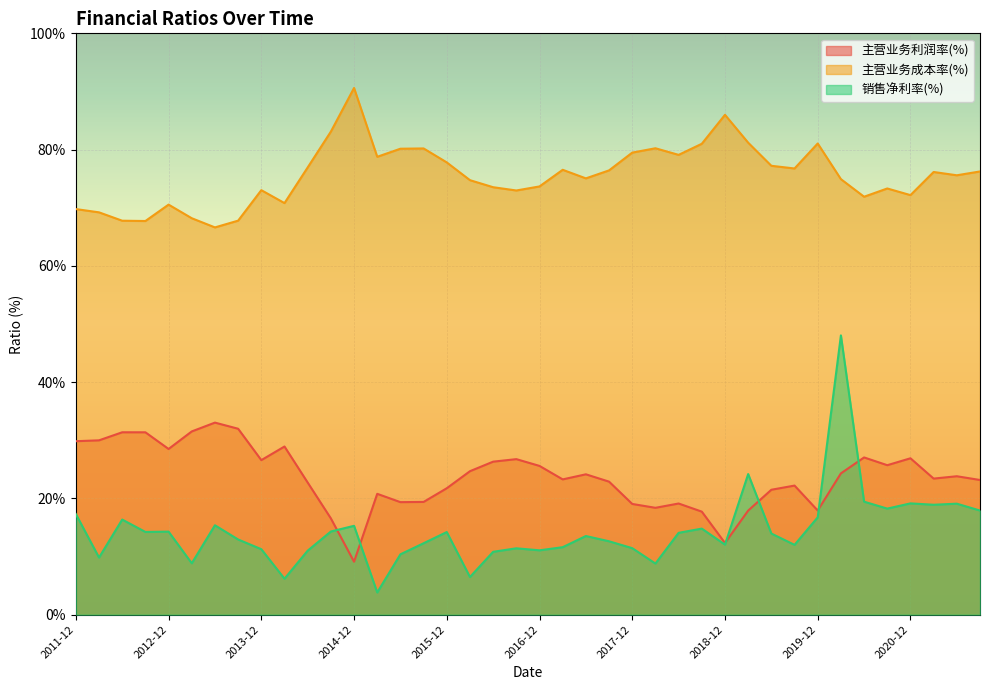

Is the value of 销售净利率(%) at 2013-12 greater than the value of 主营业务利润率(%) at 2011-12?

No